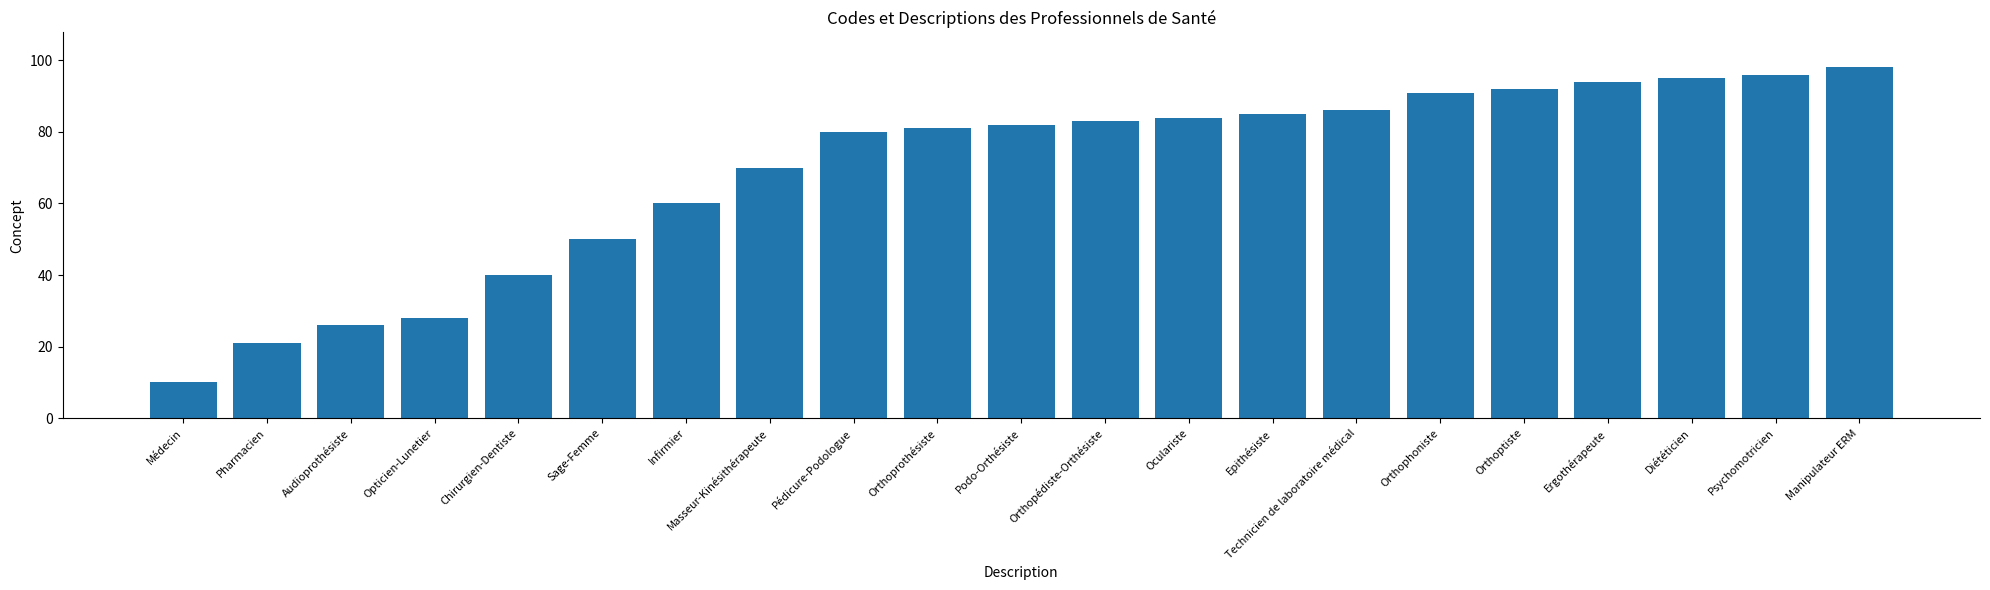

Are the bars horizontal?

No